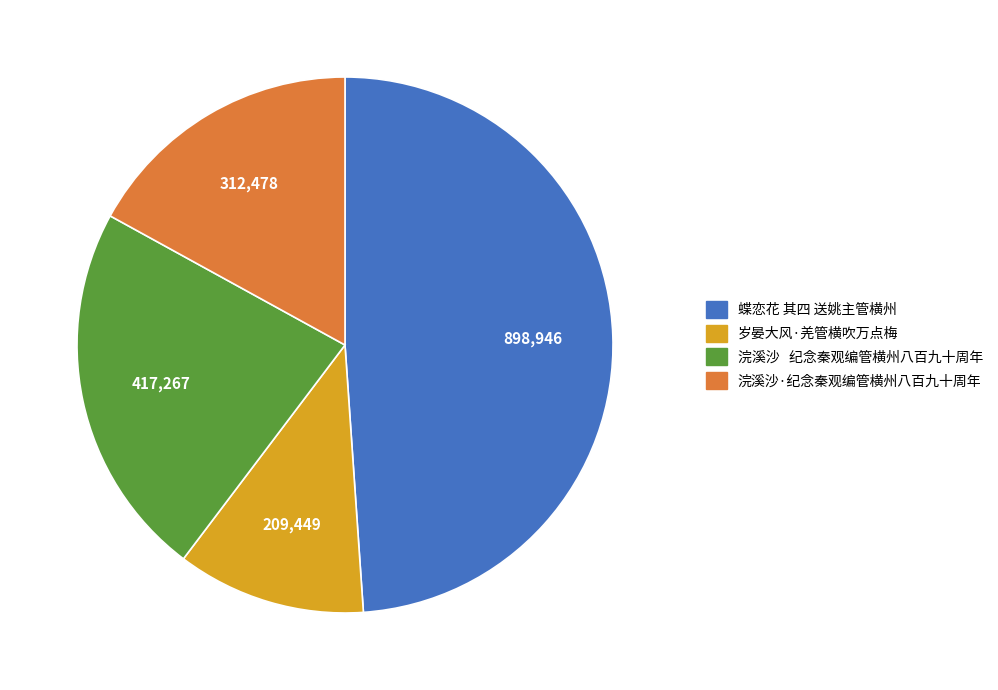

Does 浣溪沙·纪念秦观编管横州八百九十周年 account for over 50% of the chart?

No